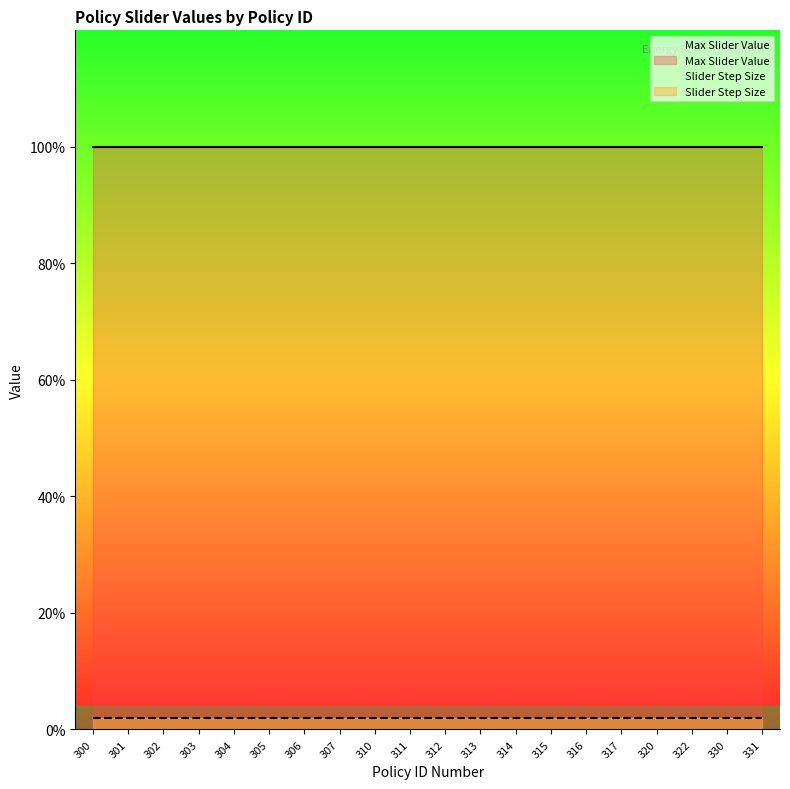

What is the sum of all Max Slider Value values?

20.0